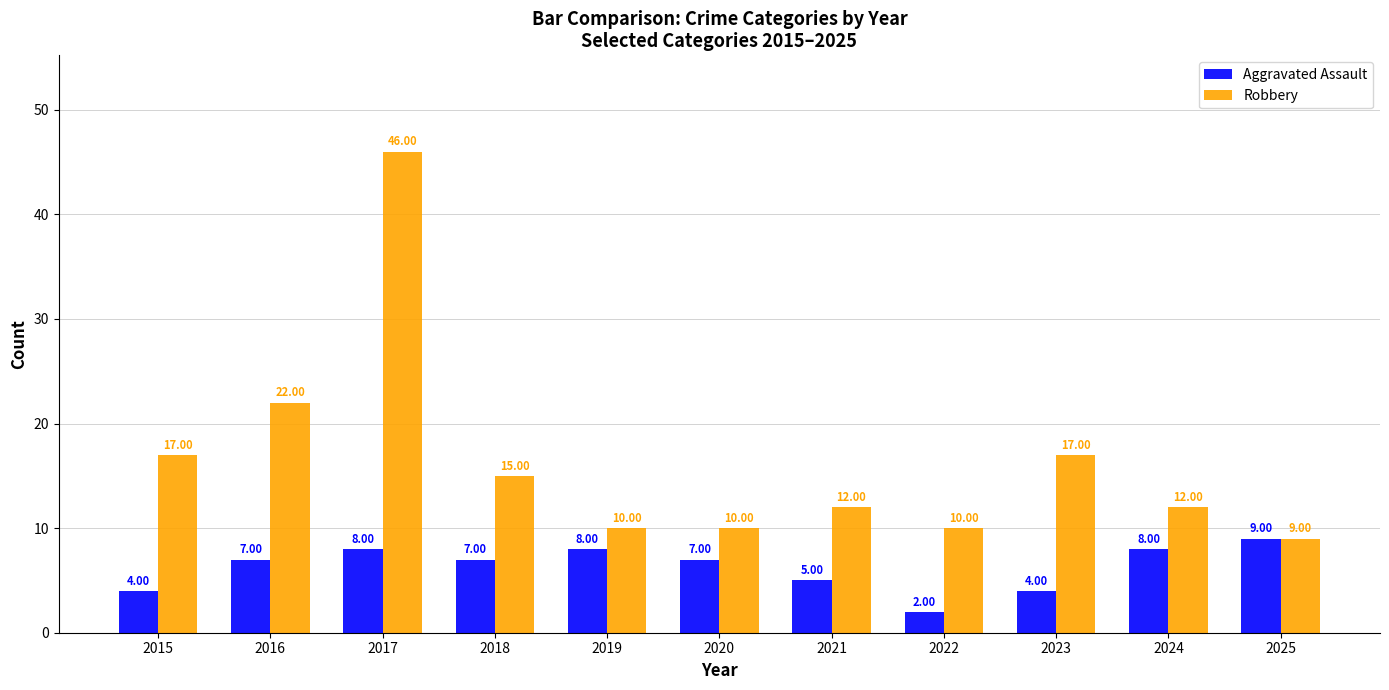

How many groups of bars are there?

11